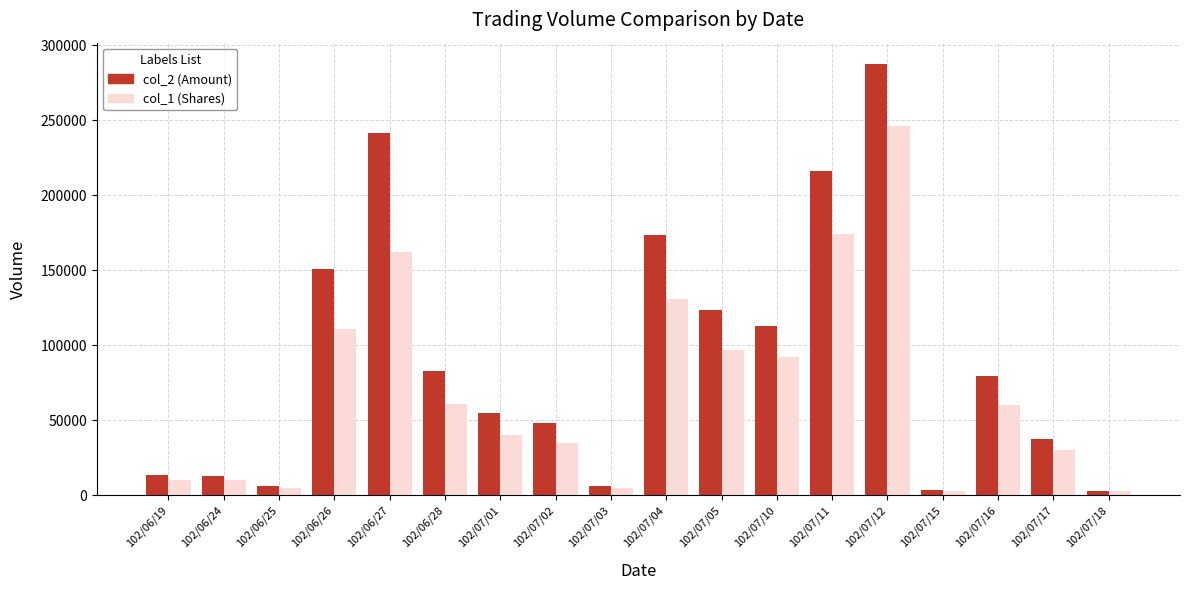

Which series has the largest range (max minus min)?

col_2 (Amount)